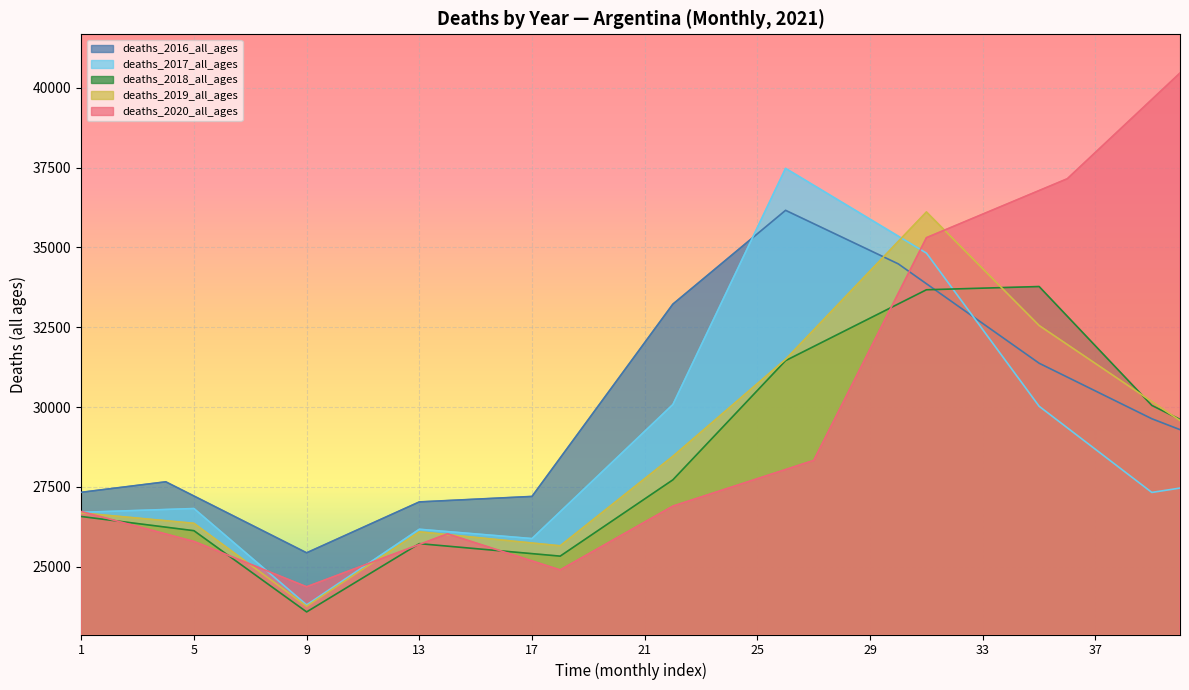

Is it true that deaths_2017_all_ages equals 23803.0 at 9?

True